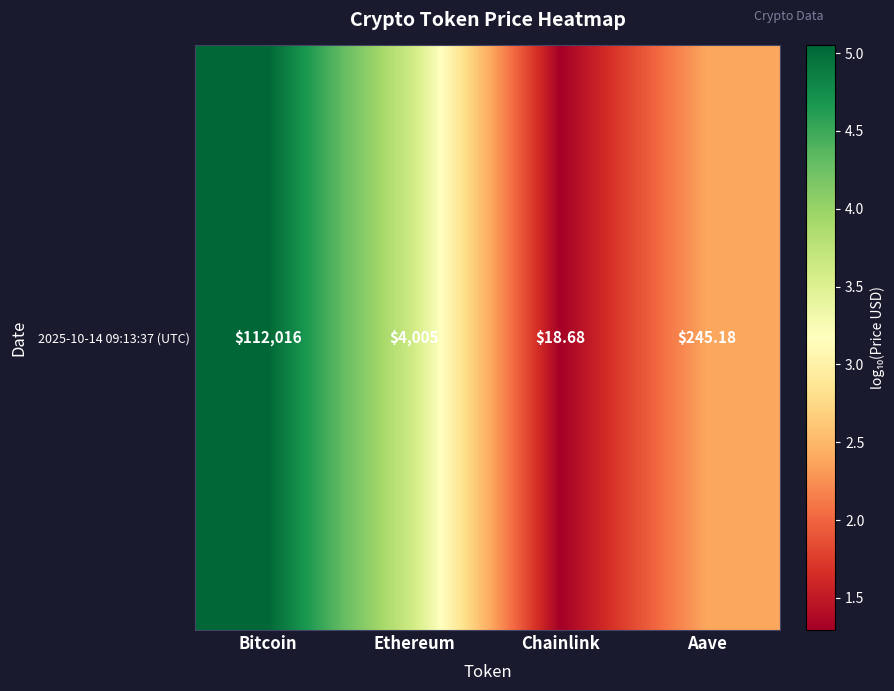

What is the greatest value displayed?

5.0